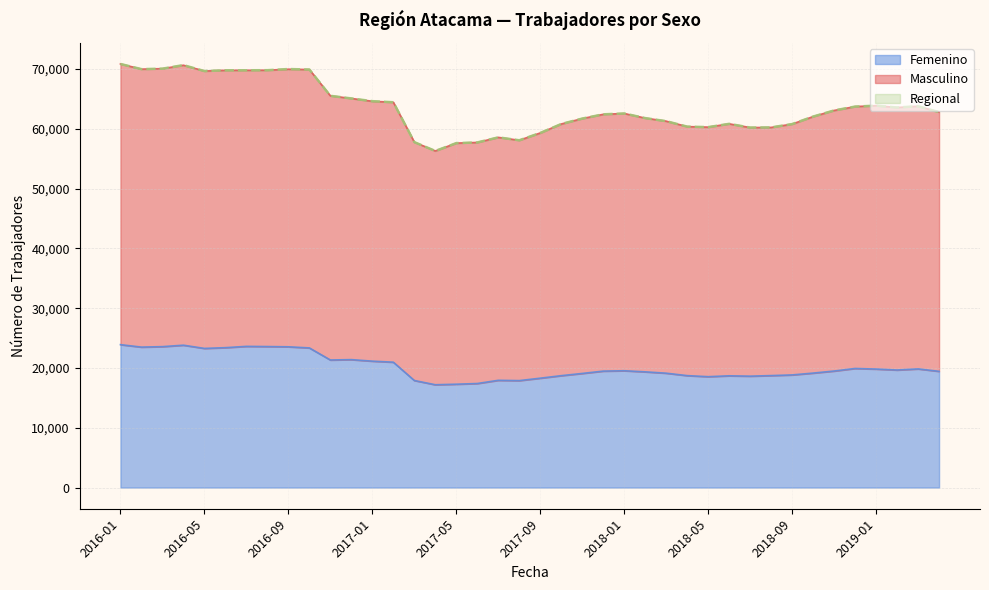

Does the chart display data point markers on the line(s)?

No